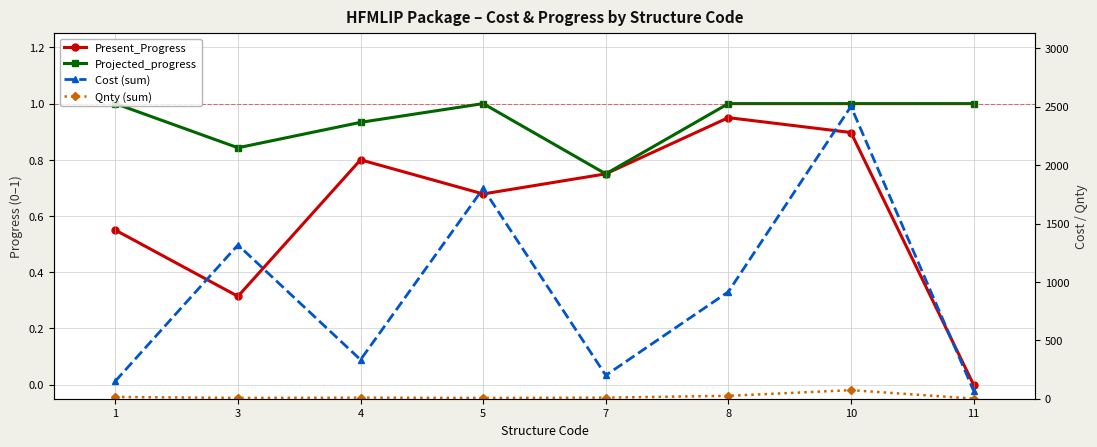

What is the value of the Qnty (sum) point at the 7th from the left?

73.4